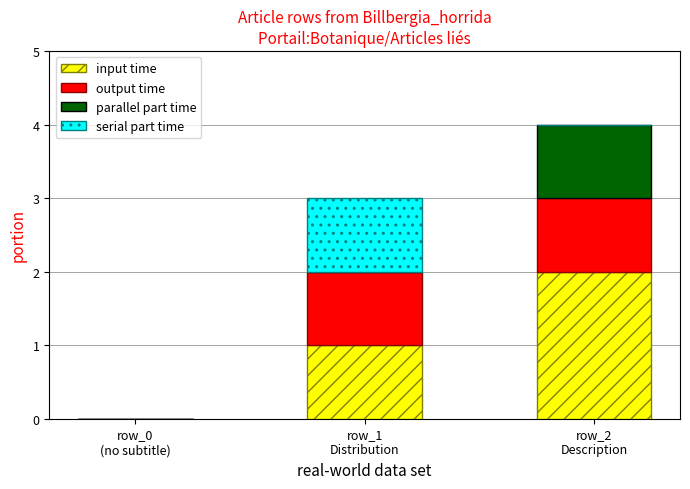

Are the bars grouped side by side (vs. stacked)?

No